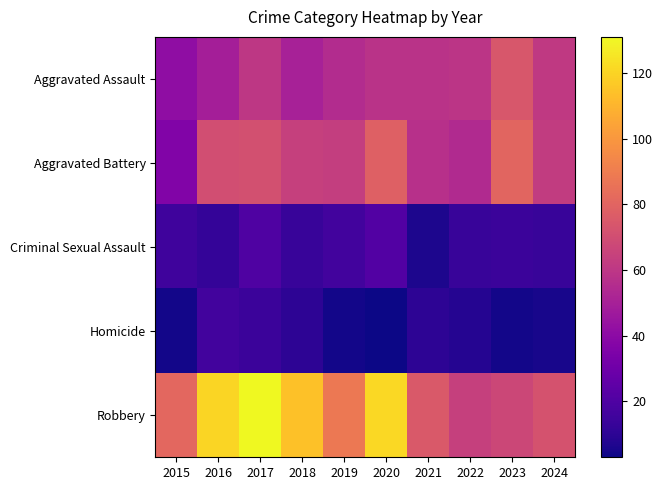

Which series has the widest spread of values?

Robbery